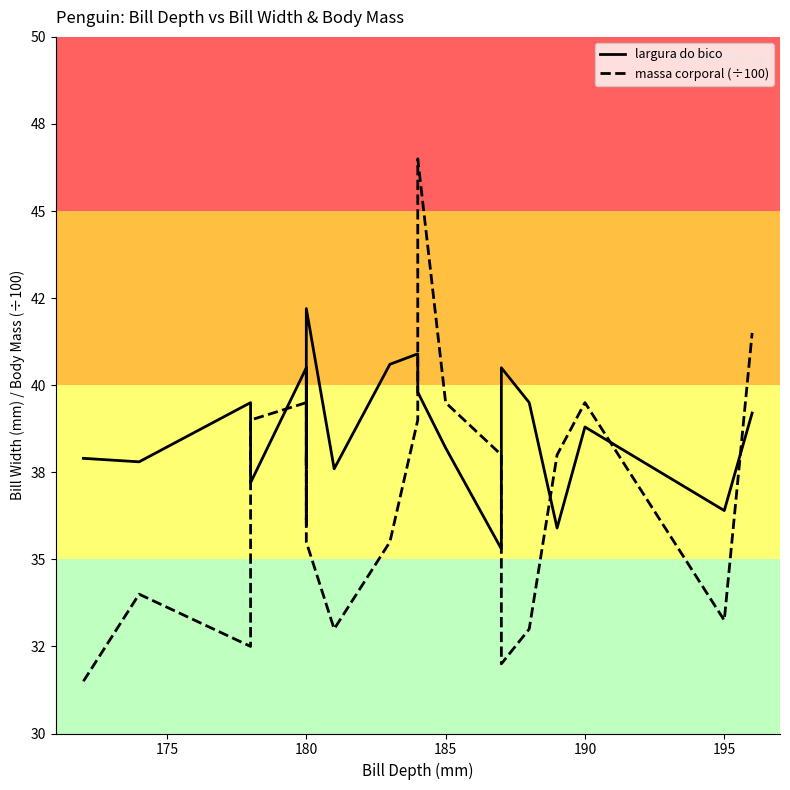

Is it true that massa corporal (÷100) equals 14.1 at 185?

False